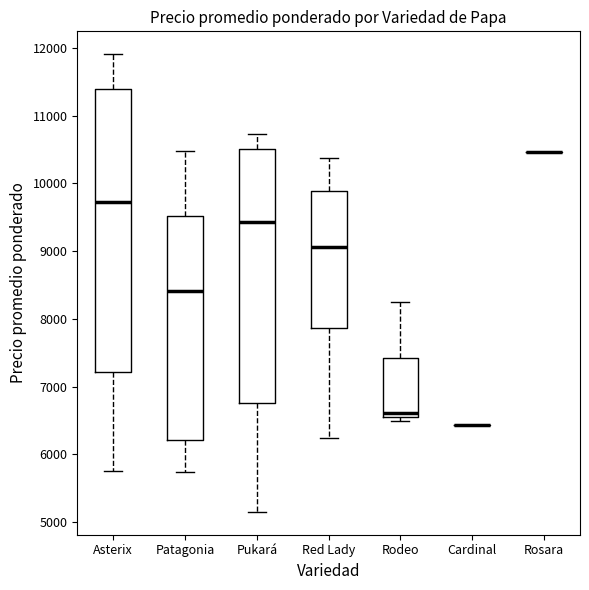

Which box is the tallest, from its lower edge to its upper edge?

Asterix